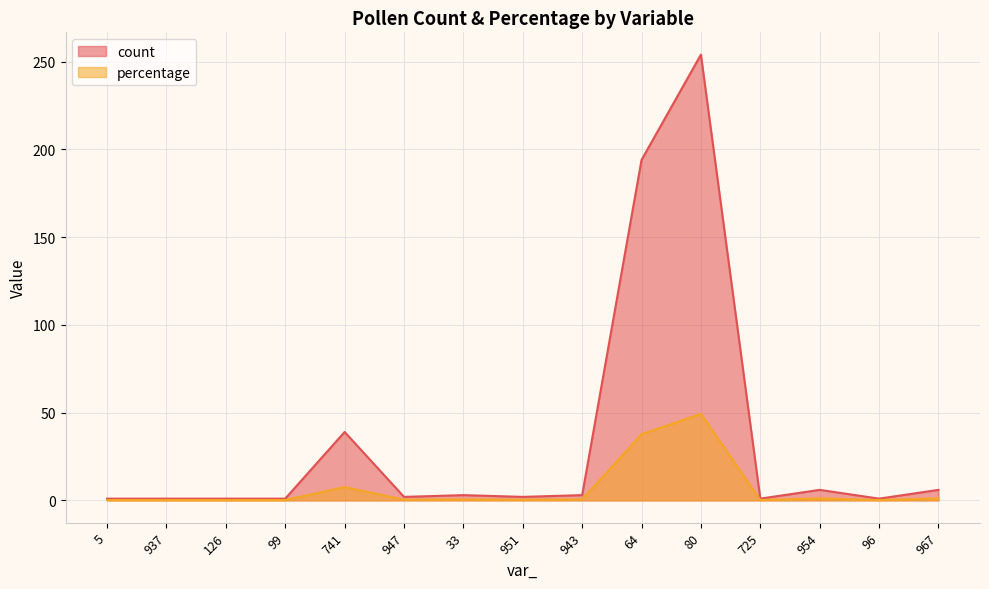

Reading left to right, list all the values displayed in this chart.

count: 1.0	1.0	1.0	1.0	39.0	2.0	3.0	2.0	3.0	194.0	254.0	1.0	6.0	1.0	6.0
percentage: 0.2	0.2	0.2	0.2	7.6	0.4	0.6	0.4	0.6	37.7	49.3	0.2	1.2	0.2	1.2